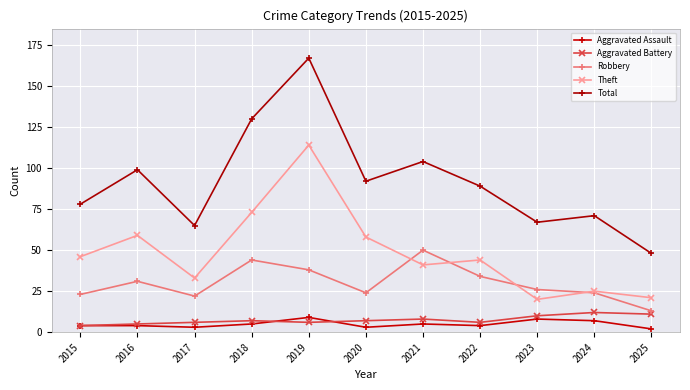

Count the number of categories in the chart.

11